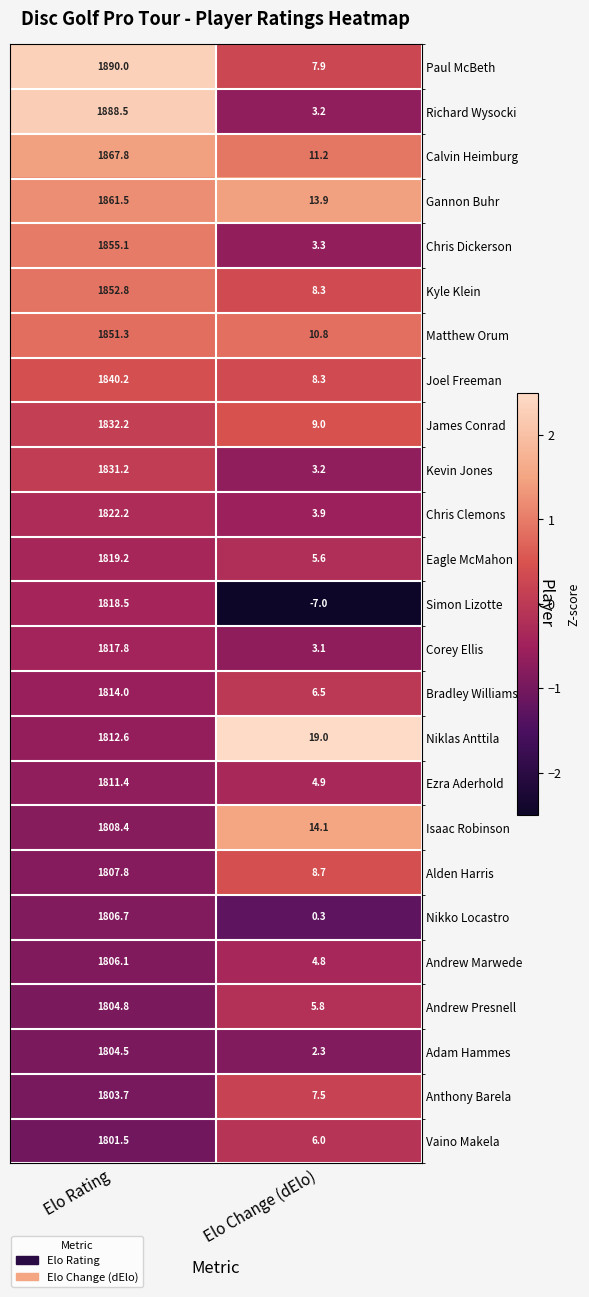

What is the maximum value shown in the chart?

1890.0